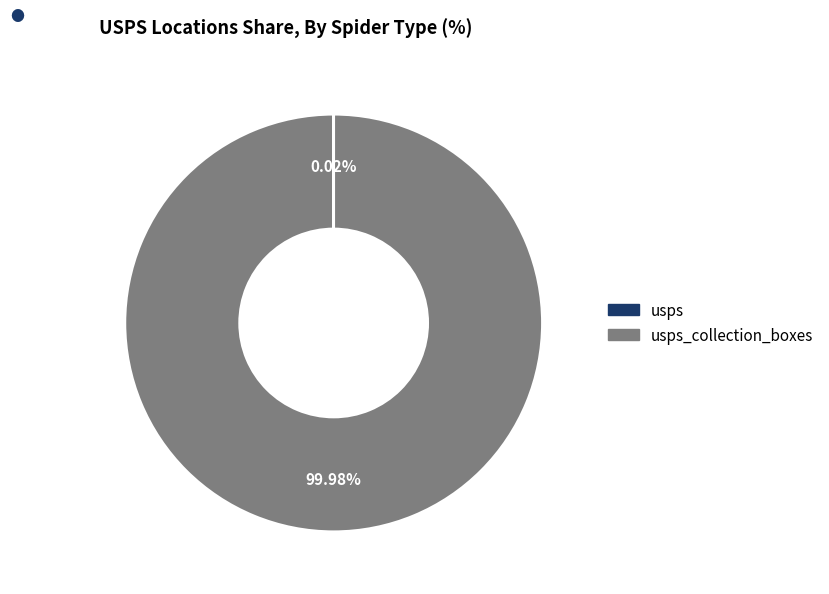

Is there any slice that represents more than half of the pie?

Yes